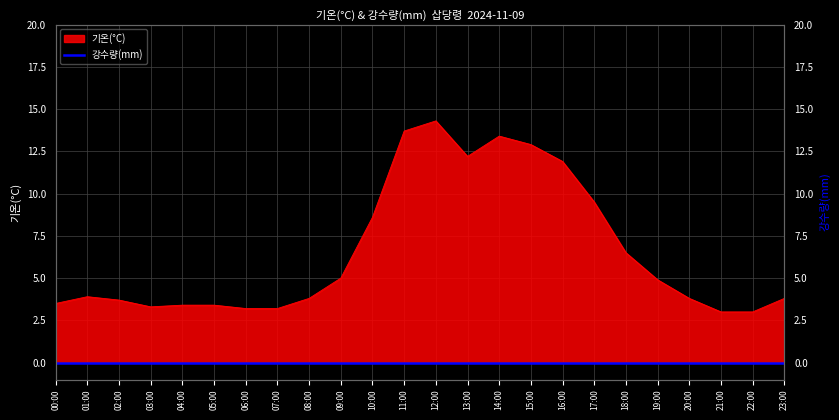

Is it true that the value at 08:00 is 1.3?

False